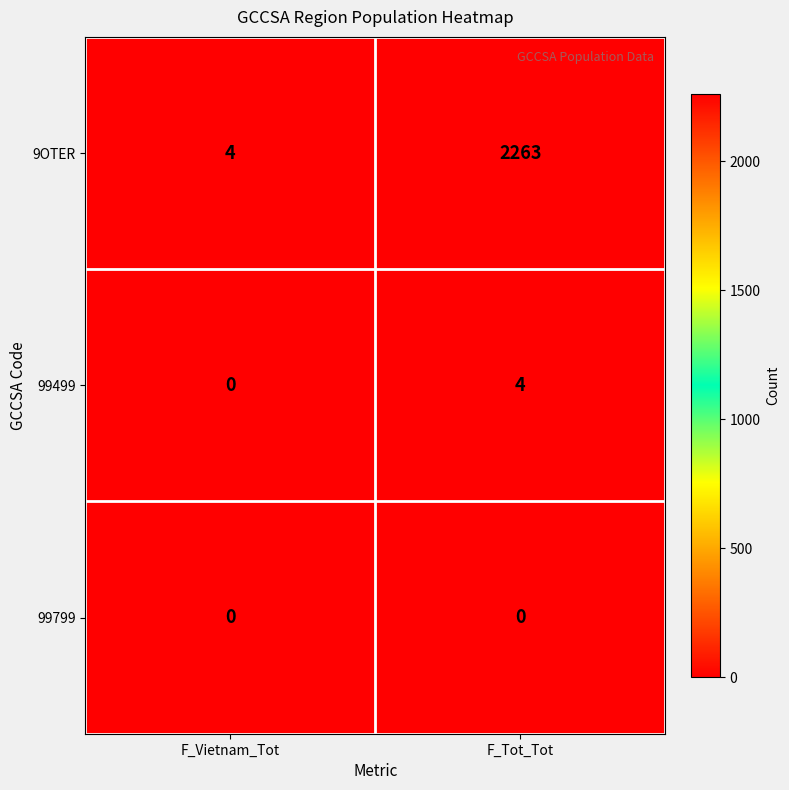

What is the sum of all 99499 values?

4